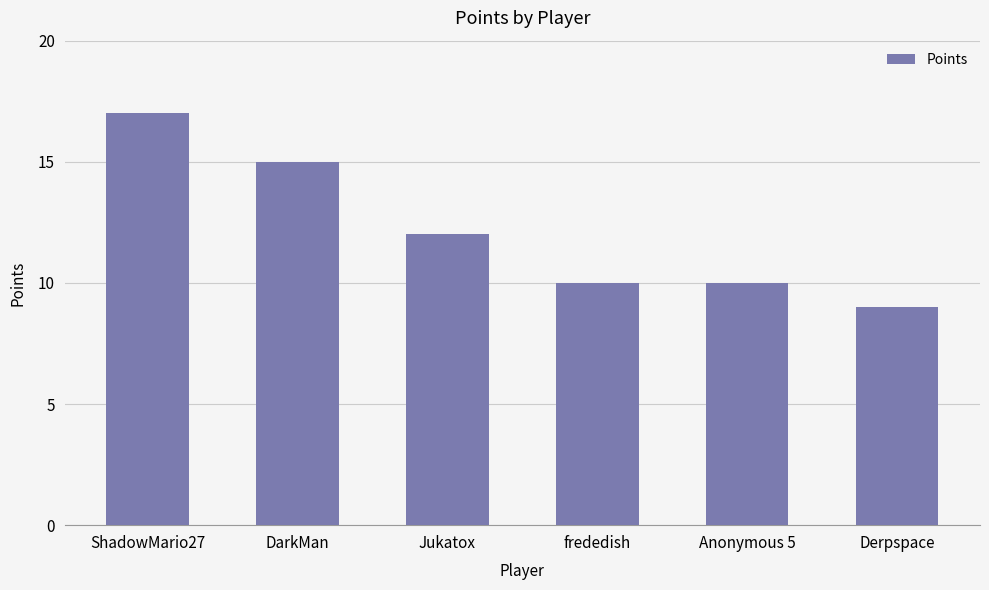

What position from the left is Derpspace?

6